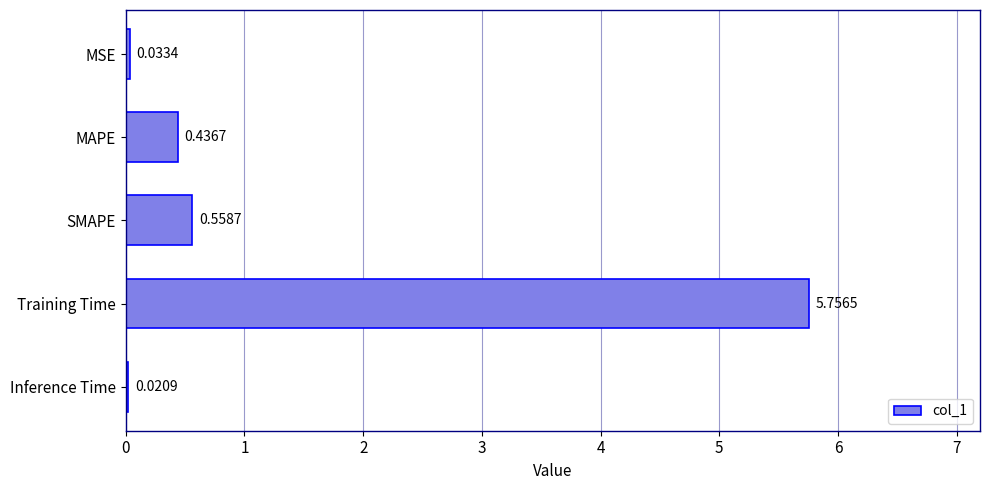

Which label corresponds to the largest value in the chart?

Training Time